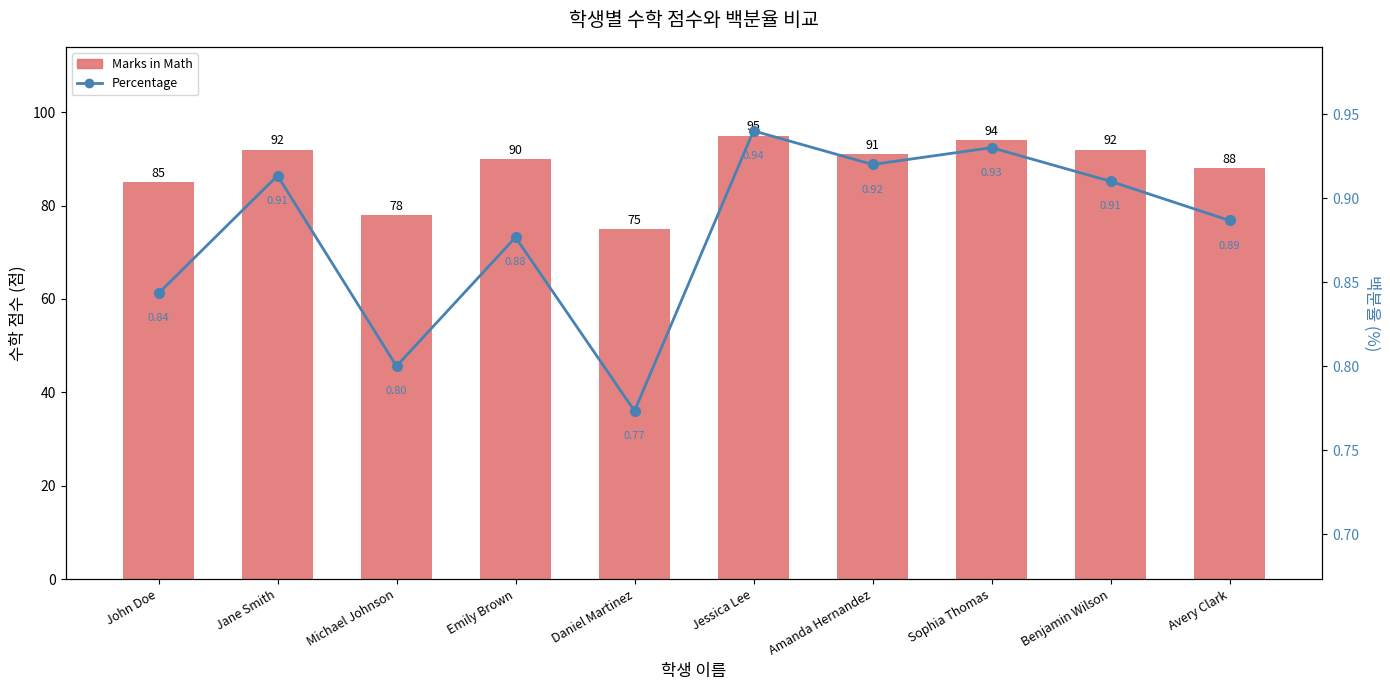

Are the bars horizontal?

No